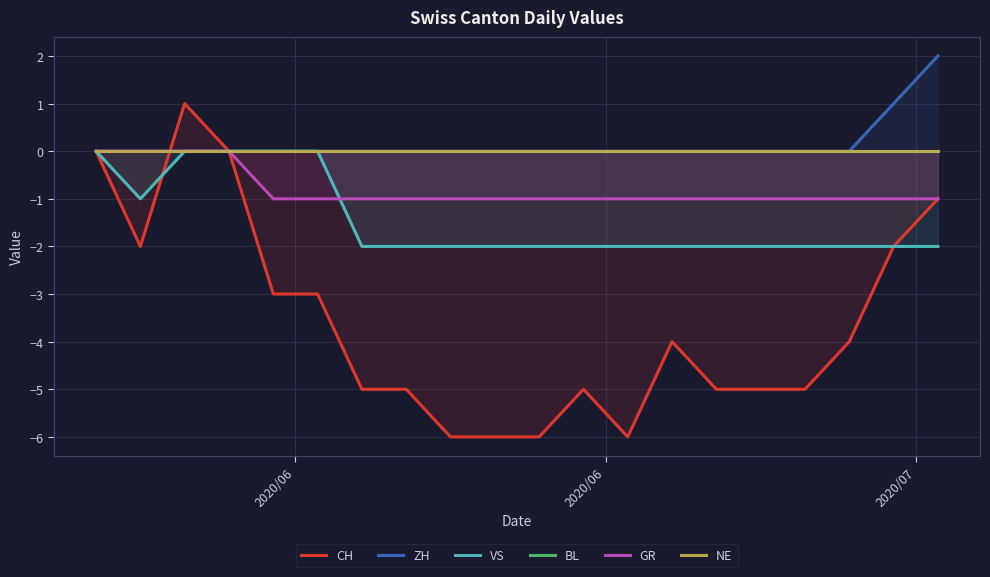

True or false: GR and ZH cross at least once.

False